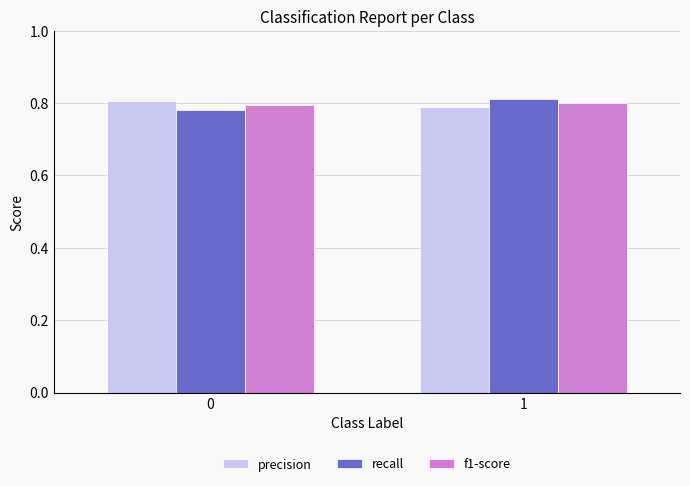

What is the total value across all series at 1?

2.4